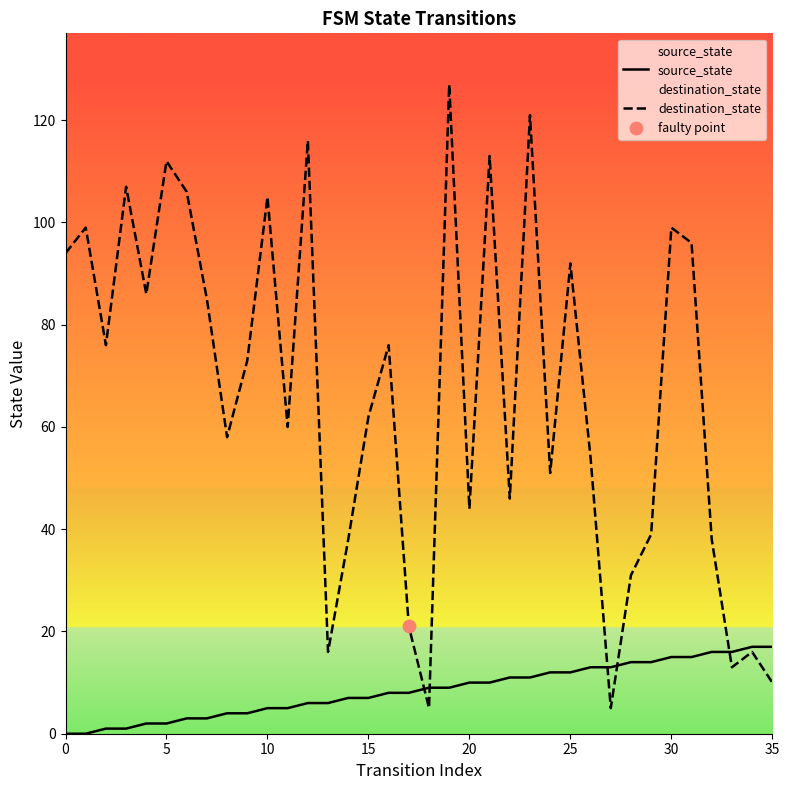

Which series has the widest spread of Y values?

destination_state